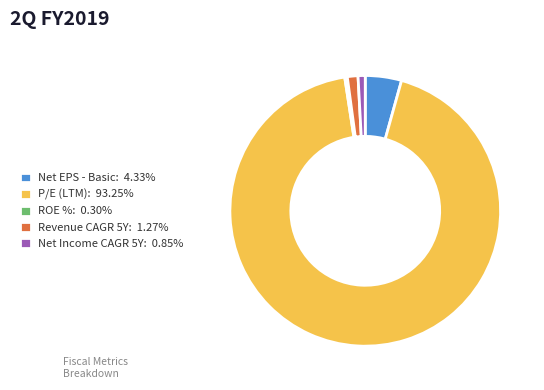

Is the sum of Net Income CAGR 5Y: 0.85% and Net EPS - Basic: 4.33% greater than half?

No